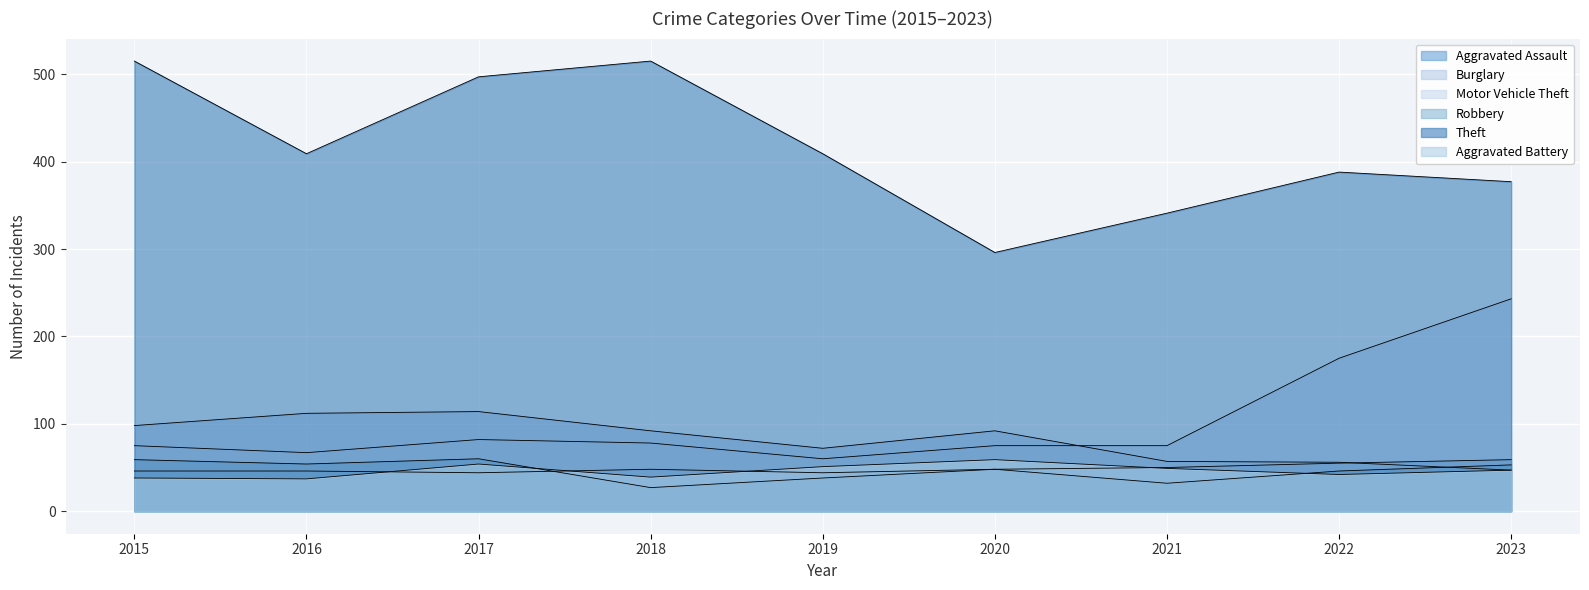

How many lines are shown in the chart?

6